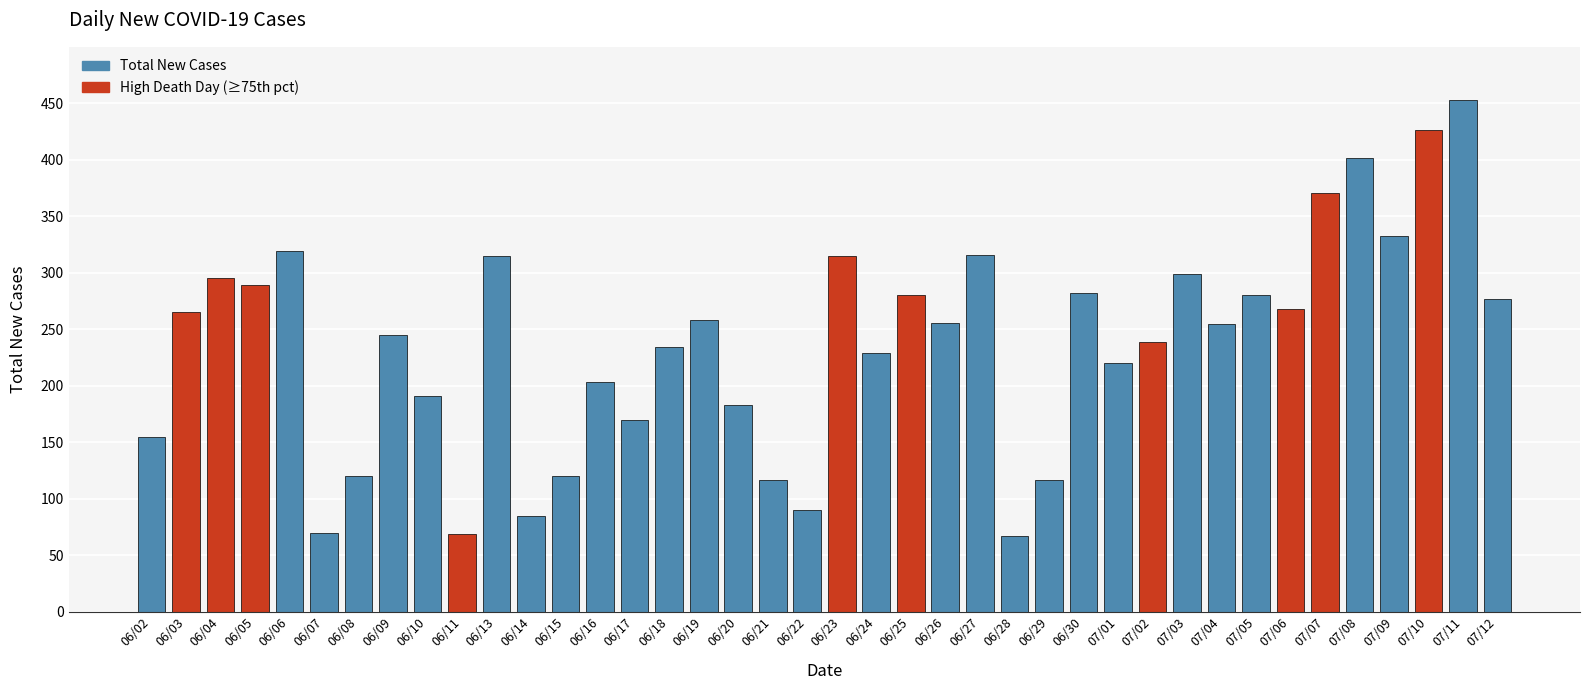

What is the value of the 27th bar from the left?

117